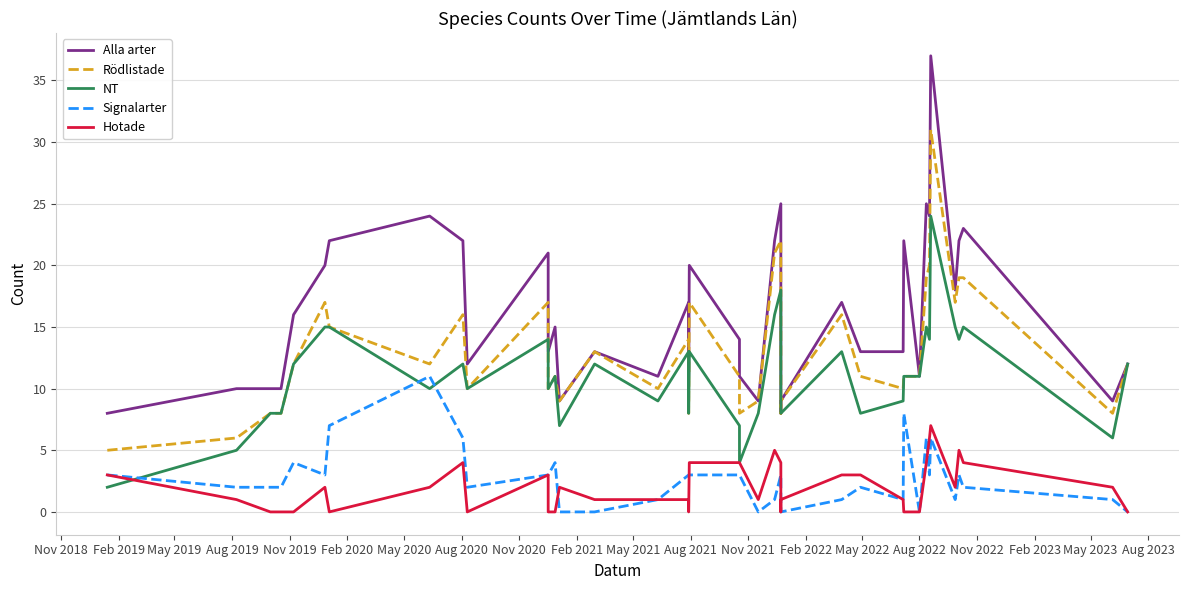

True or false: Alla arter has more than 1 points higher than both neighbors.

True